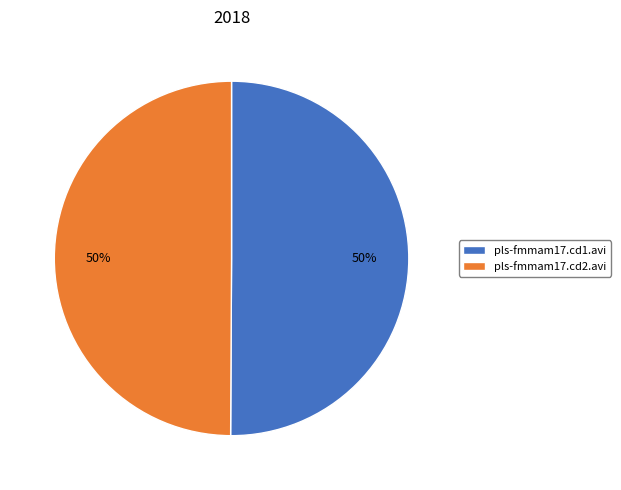

To the nearest percent, what is the average slice percentage?

50%